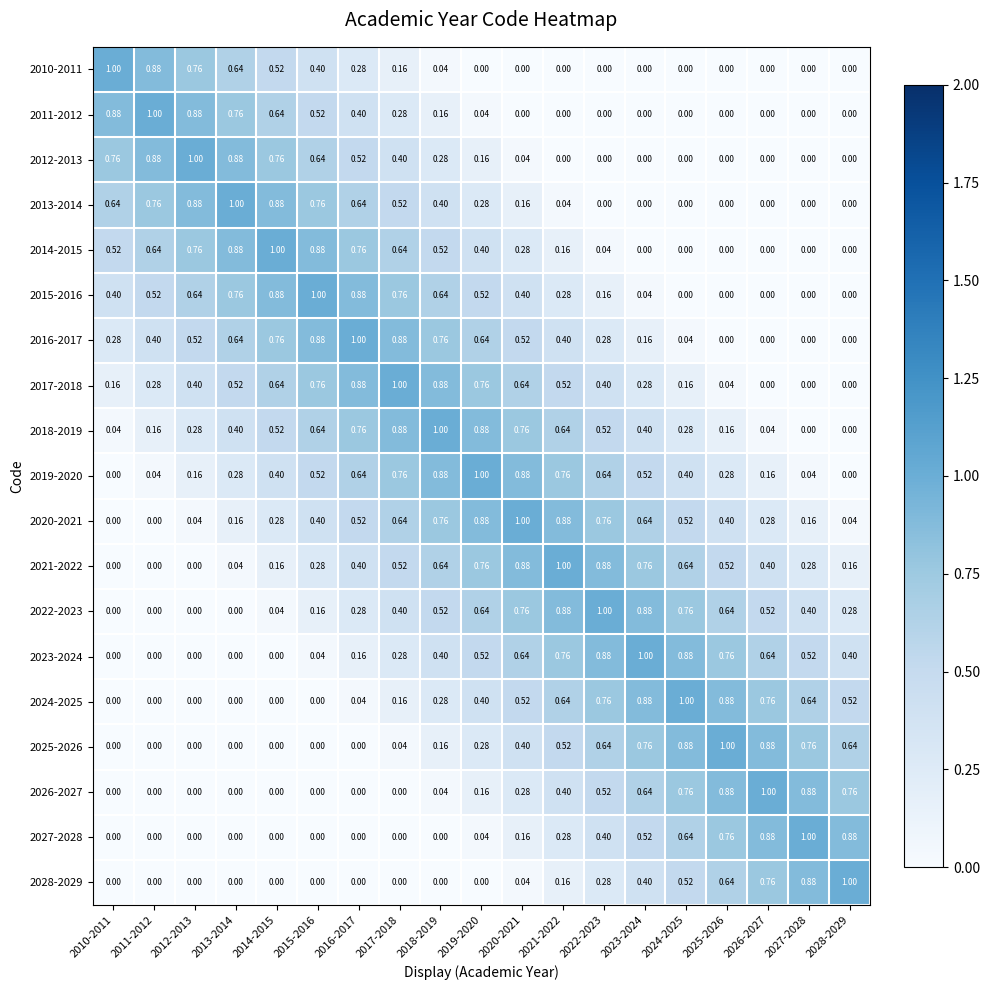

How many data points in 2028-2029 are above 0?

9